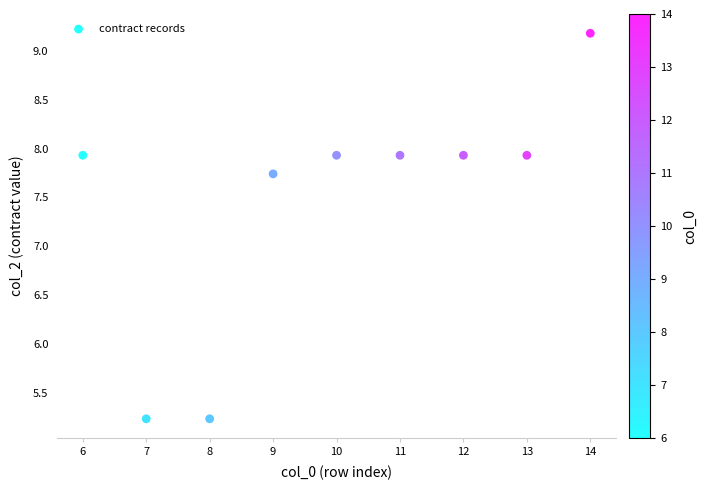

What is the range of X values (max minus min)?

8.0